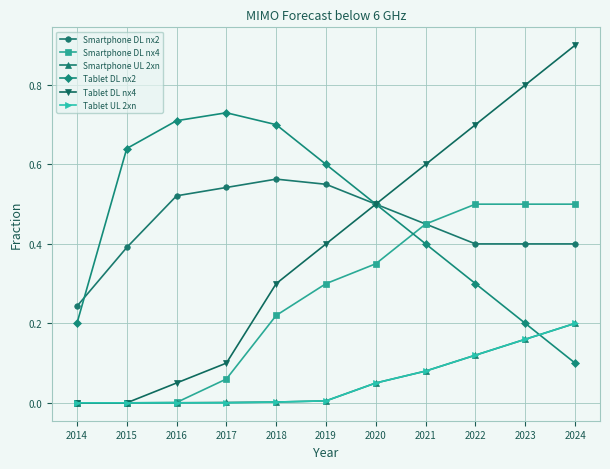

After their last crossing, which series has the higher values: Tablet DL nx2 or Tablet UL 2xn?

Tablet UL 2xn